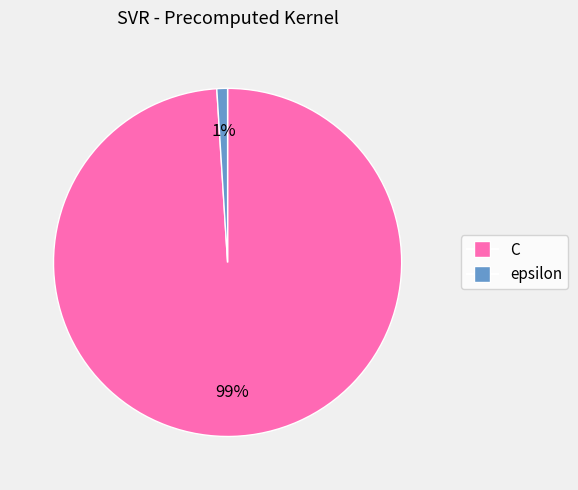

To the nearest percent, what percentage of the pie is epsilon?

1%